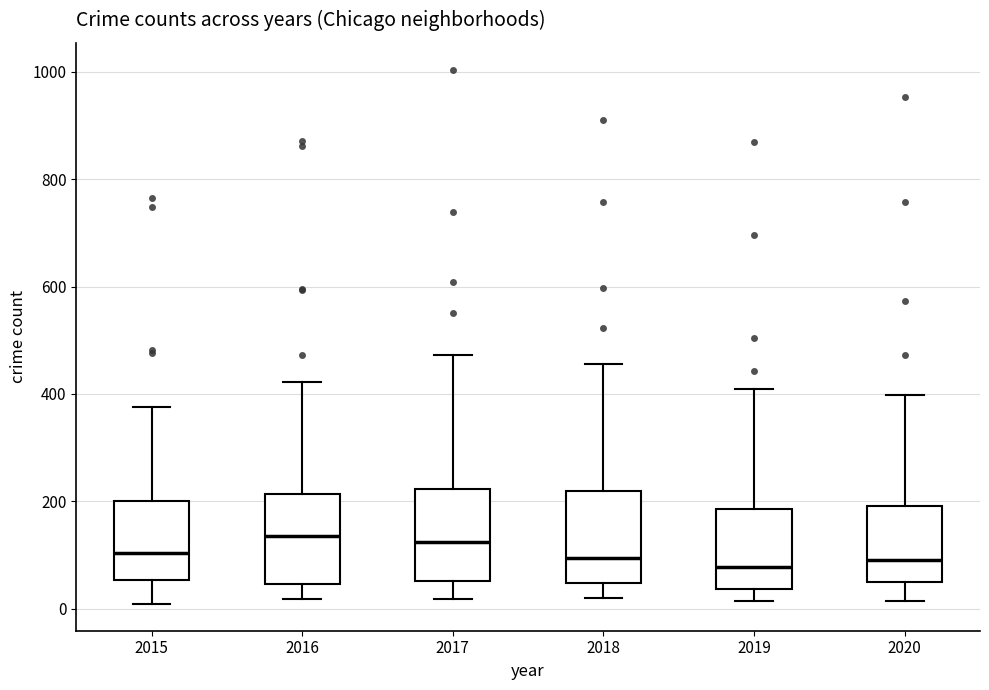

Reading left to right, transcribe this box plot: for each box, give where its median line is, the range the box spans, and where its two whiskers end, as read against the y-axis. The values are not printed on the chart, so give them approximately, as read against the axis.

2015: median 100, box 60 to 200, whiskers 0 to 380
2016: median 140, box 40 to 220, whiskers 20 to 420
2017: median 120, box 60 to 220, whiskers 20 to 480
2018: median 100, box 40 to 220, whiskers 20 to 460
2019: median 80, box 40 to 180, whiskers 20 to 420
2020: median 100, box 40 to 200, whiskers 20 to 400